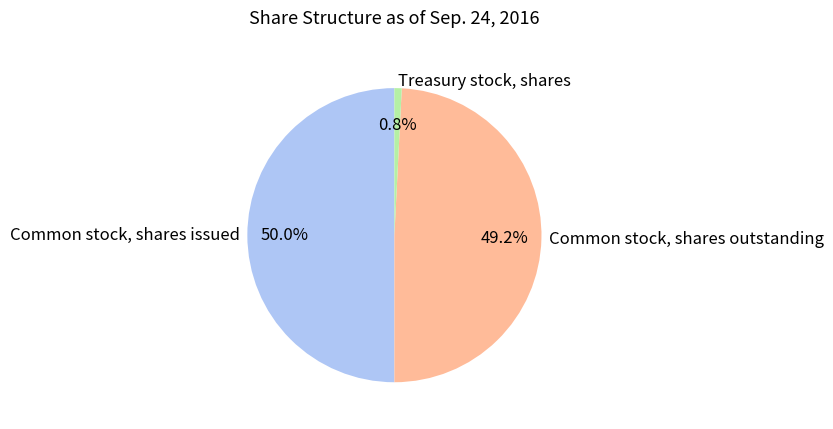

Approximately how many times larger is the value at Common stock, shares outstanding compared to Common stock, shares issued?

1.0